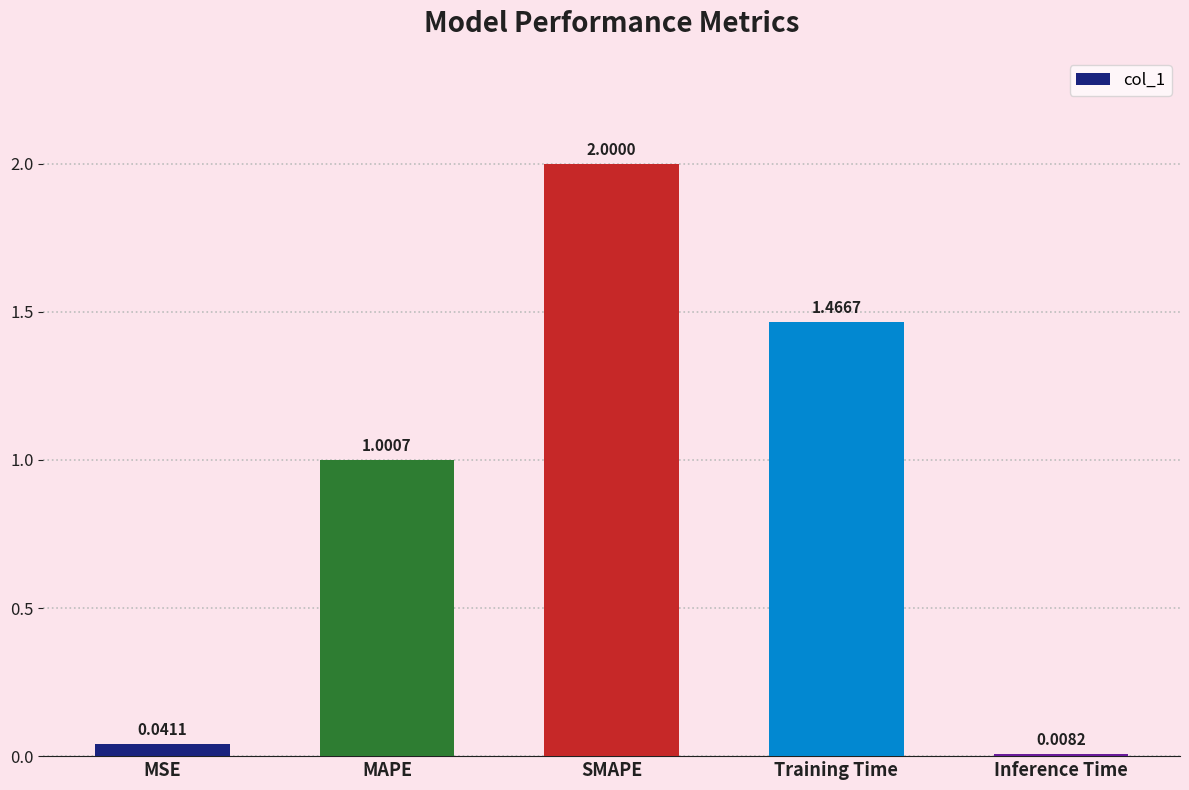

What is the average value?

0.9